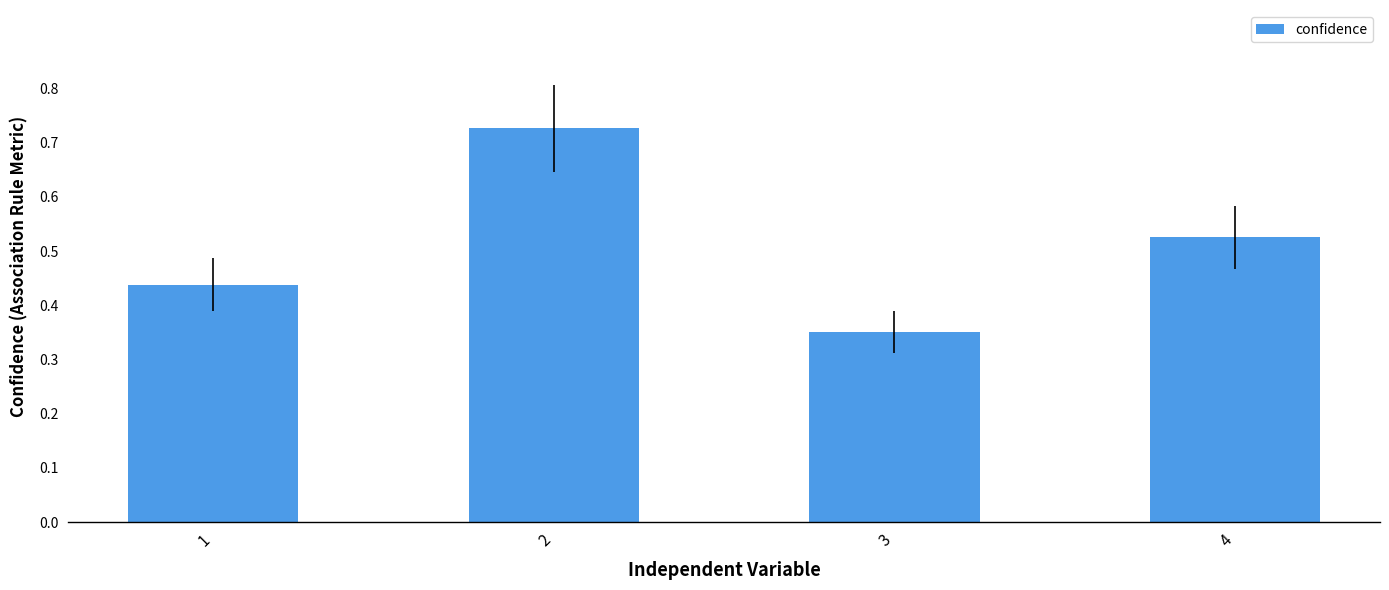

What is the sum of all values?

2.0